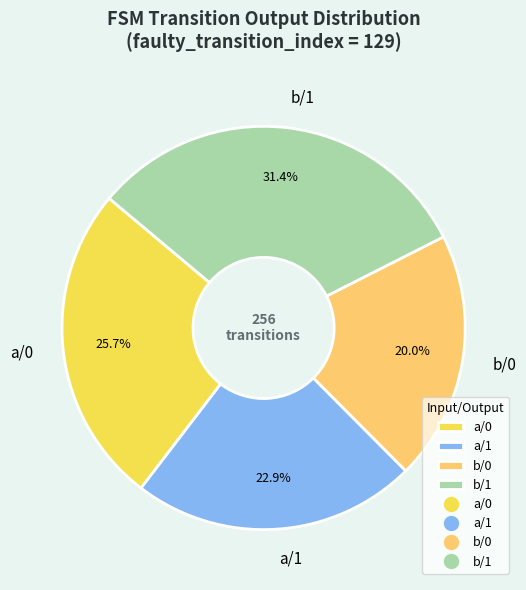

Between a/0 and b/1, which is larger?

b/1